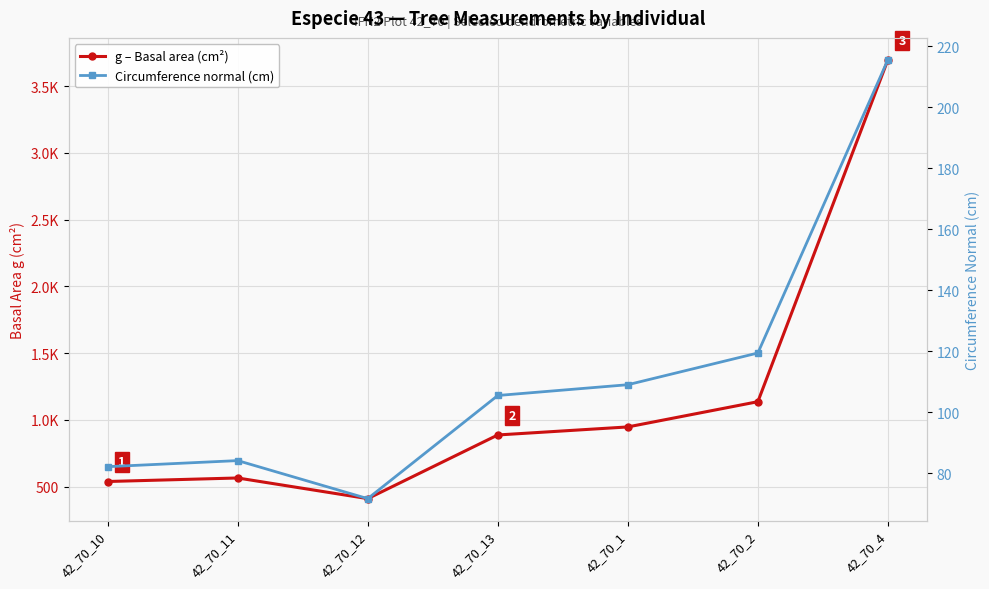

What are all the series names shown in the legend?

g – Basal area (cm²), Circumference normal (cm)